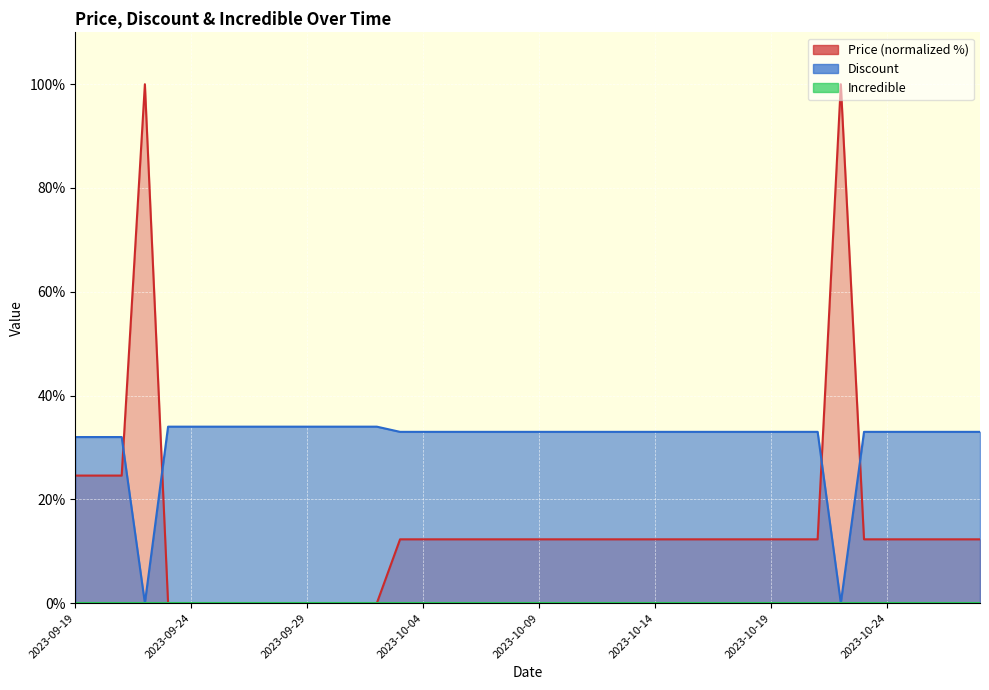

What is the difference between the highest and lowest values at 2023-10-01?

34.0